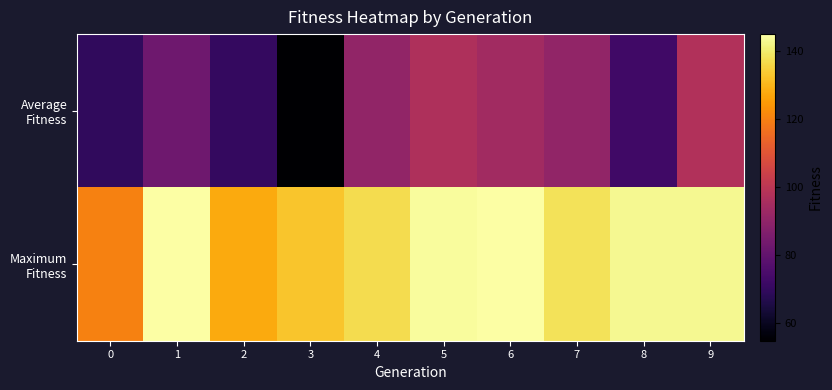

Between 1 and 6, which series saw the biggest shift?

Average Fitness